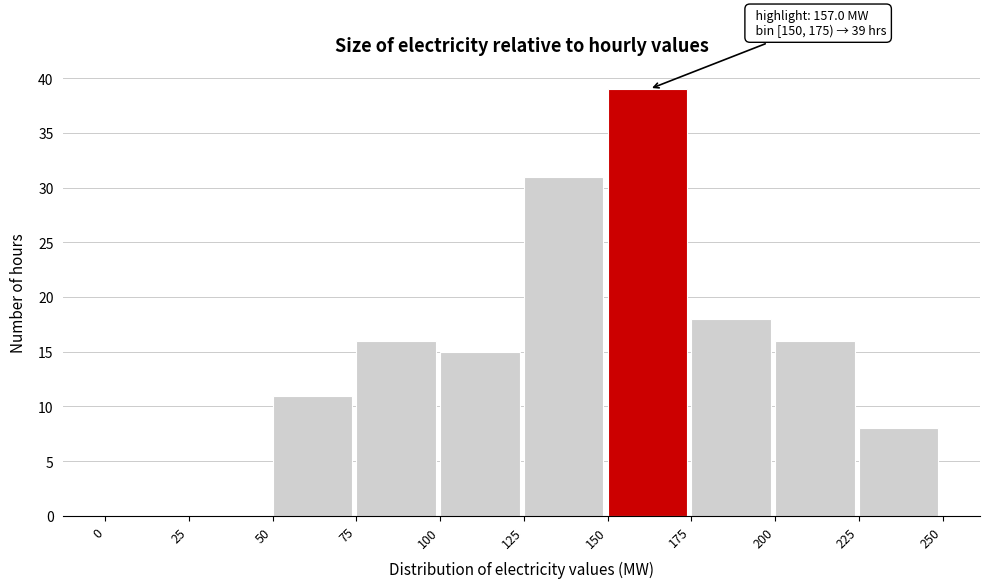

Which range on the x-axis has the tallest bar?

150 to 175